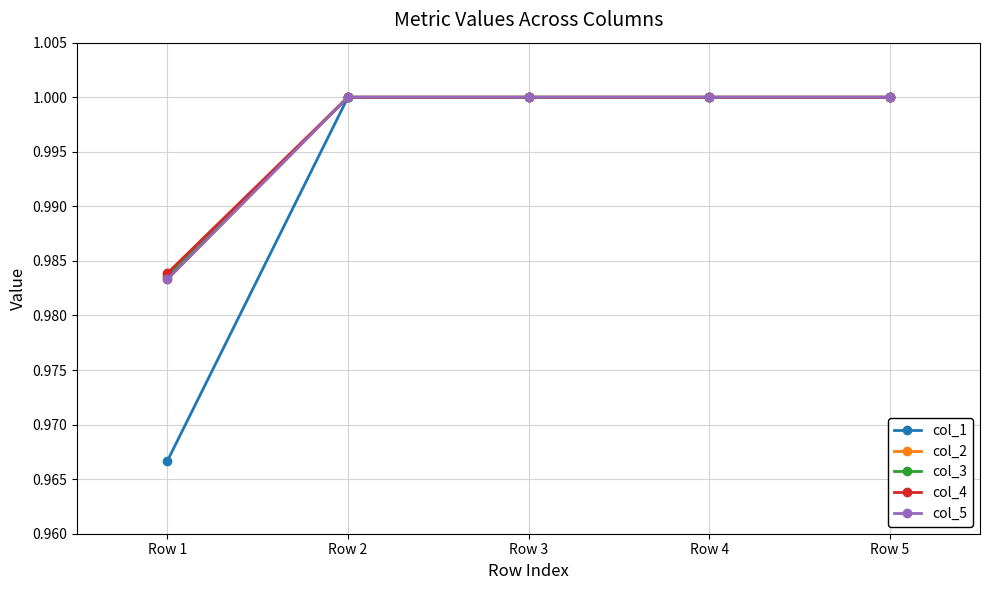

True or false: col_1 has more than 1 points higher than both neighbors.

False